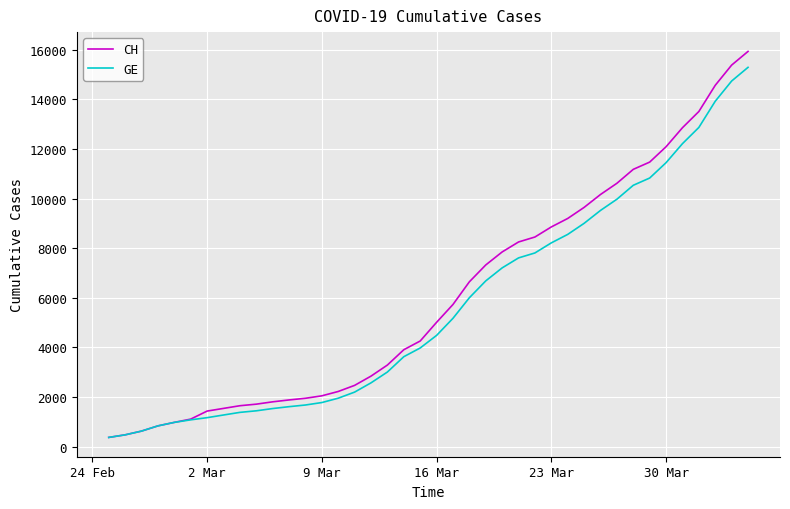

What is the highest value of the GE series?

15284